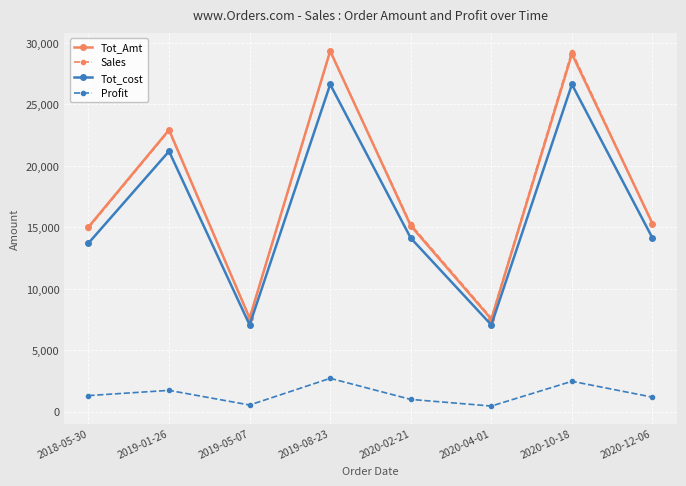

At which label does Sales first exceed 15246?

2019-01-26